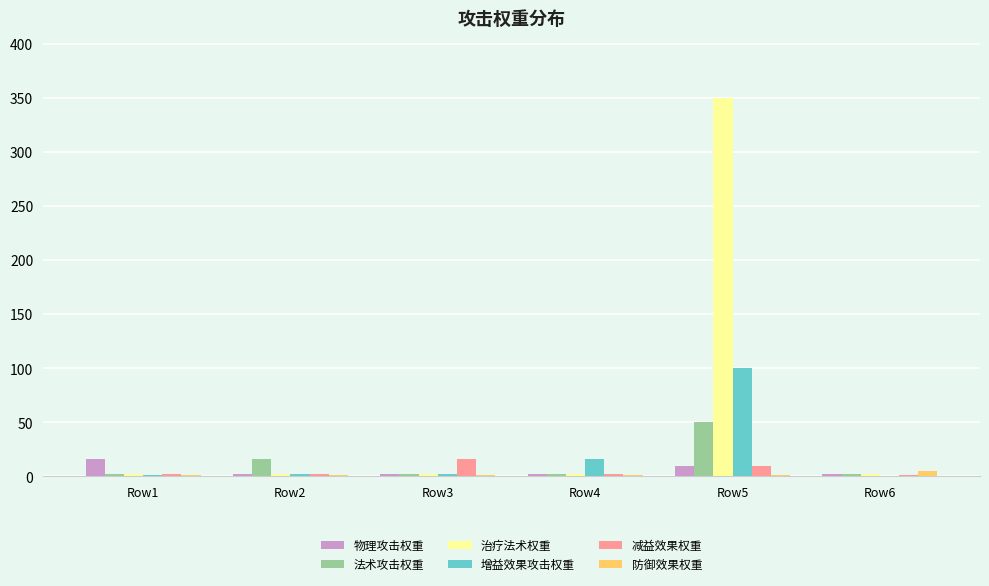

At which category is the sum across all series the highest?

Row5